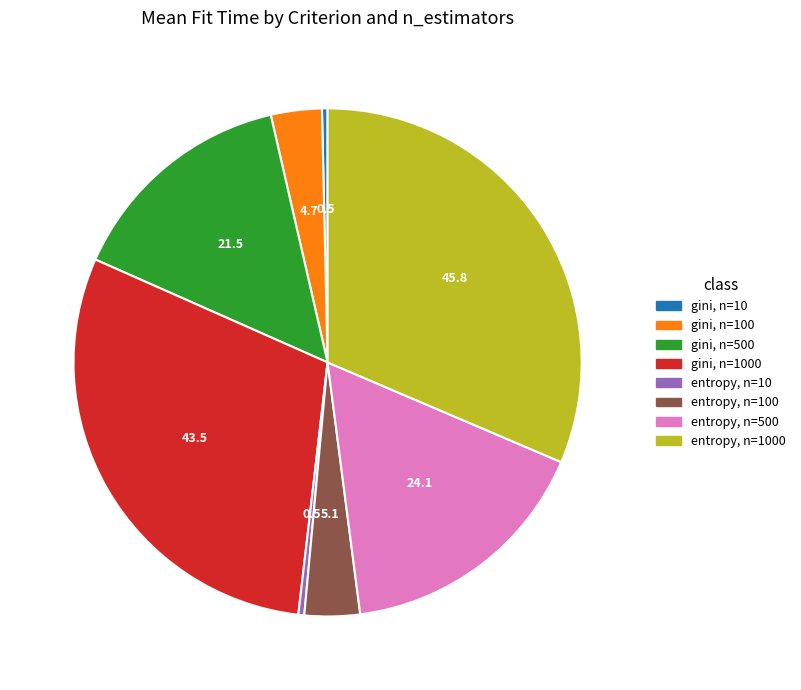

Is there a majority slice in this chart?

No